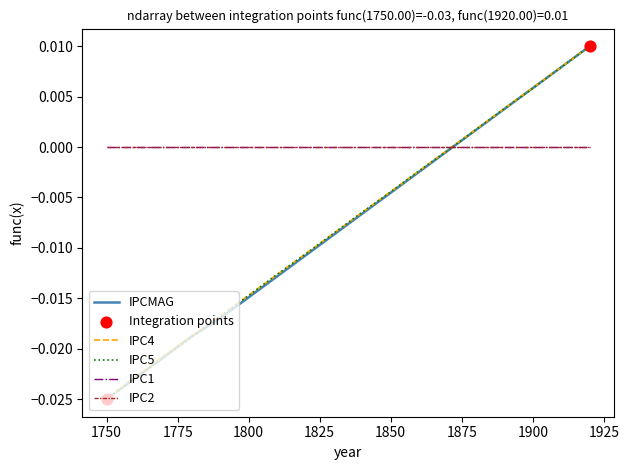

Does the chart have visible grid lines?

No